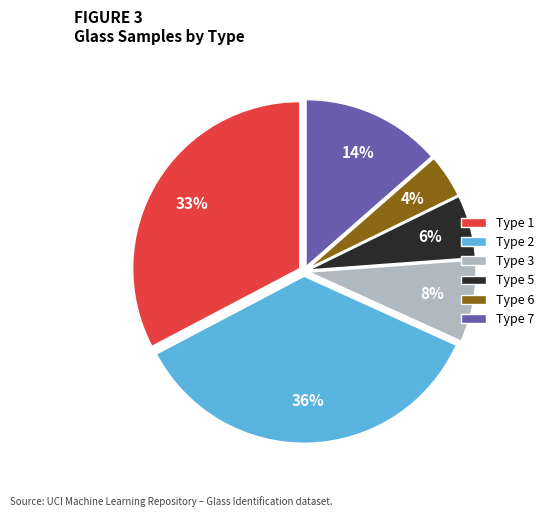

To the nearest percent, what is the difference between the Type 1 and Type 6 slice percentages?

29%